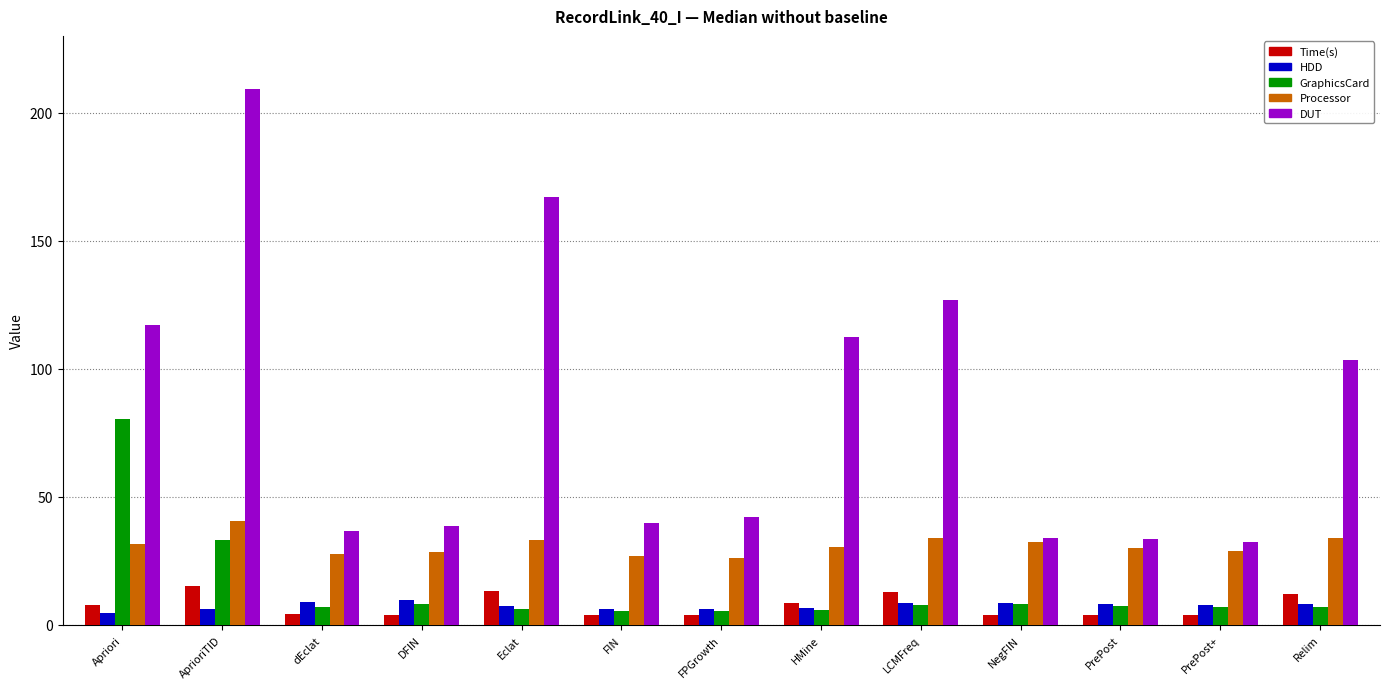

What is the difference between the maximum and minimum values in the Time(s) series?

11.4